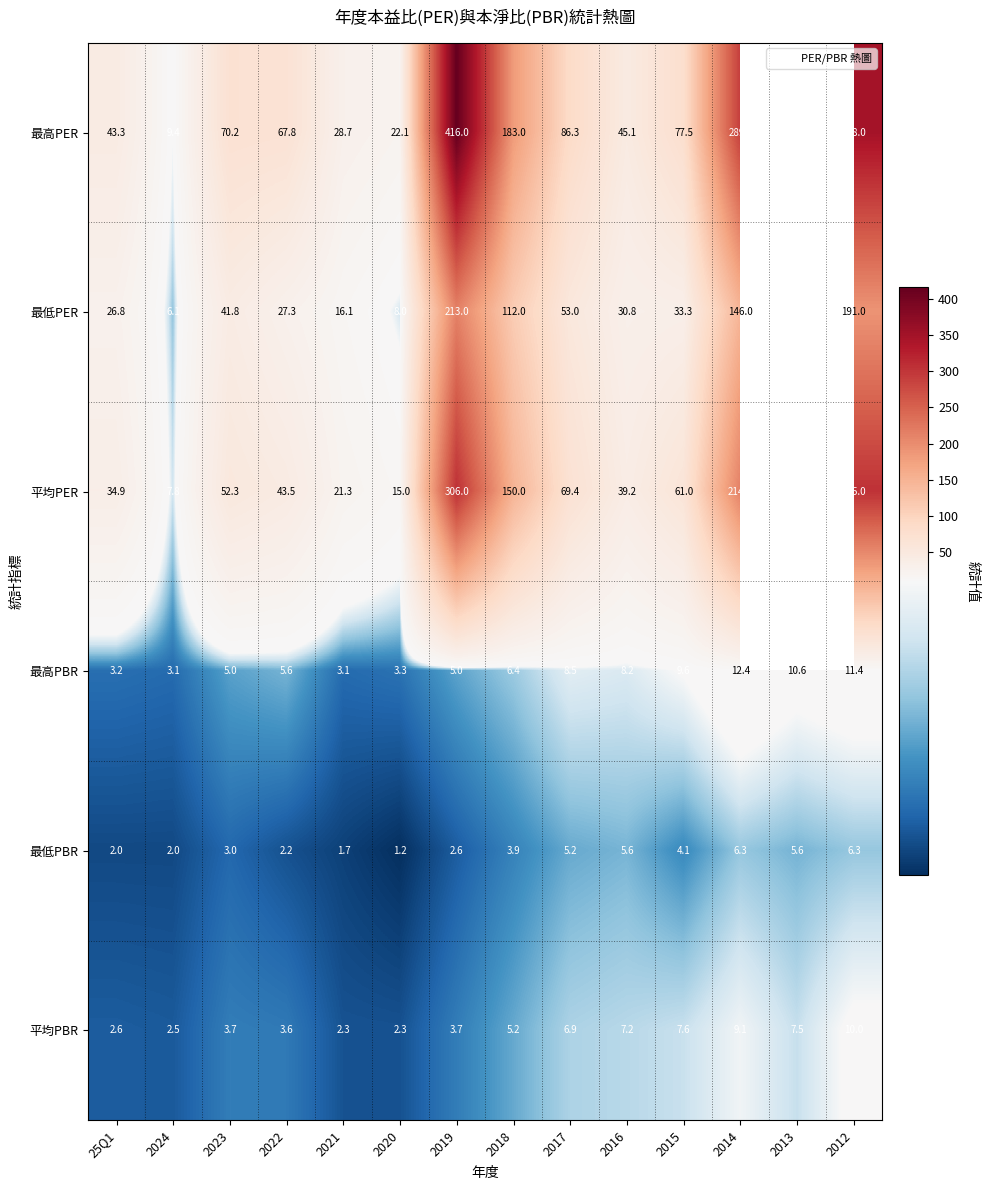

What is the sum of all 最高PBR values?

95.5